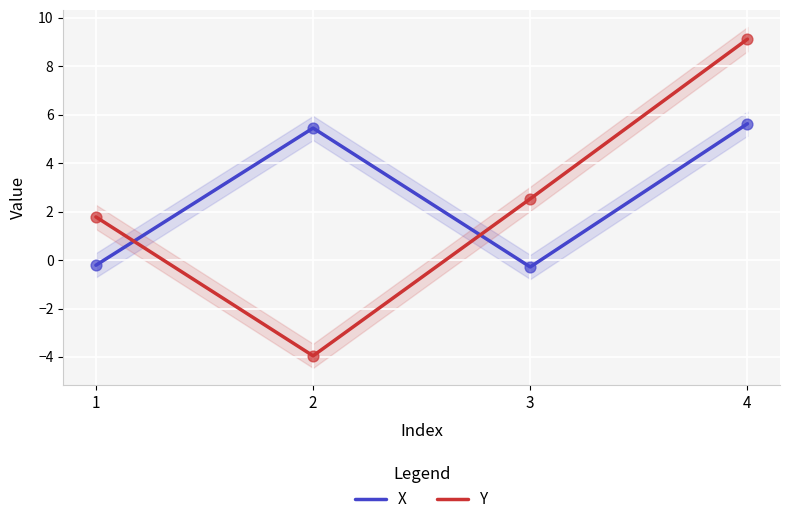

At how many categories does at least one series exceed 0?

4